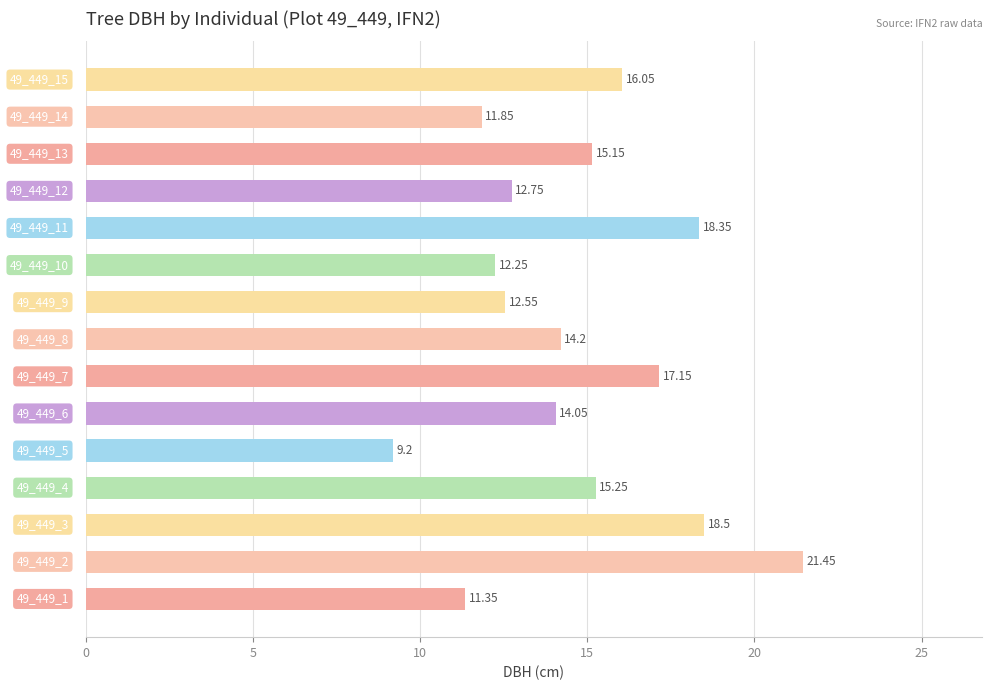

What is the sum of all values?

220.1